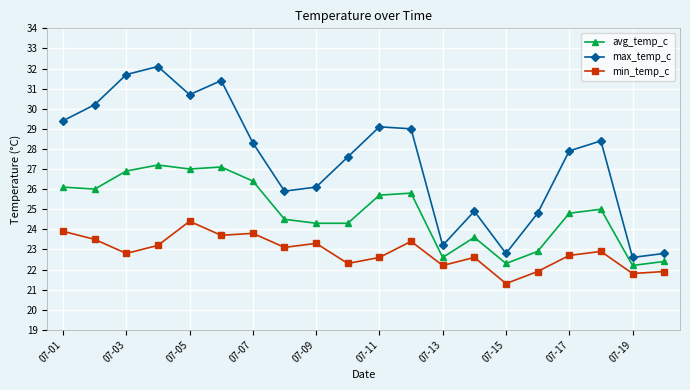

How many values in the min_temp_c series exceed 22?

16